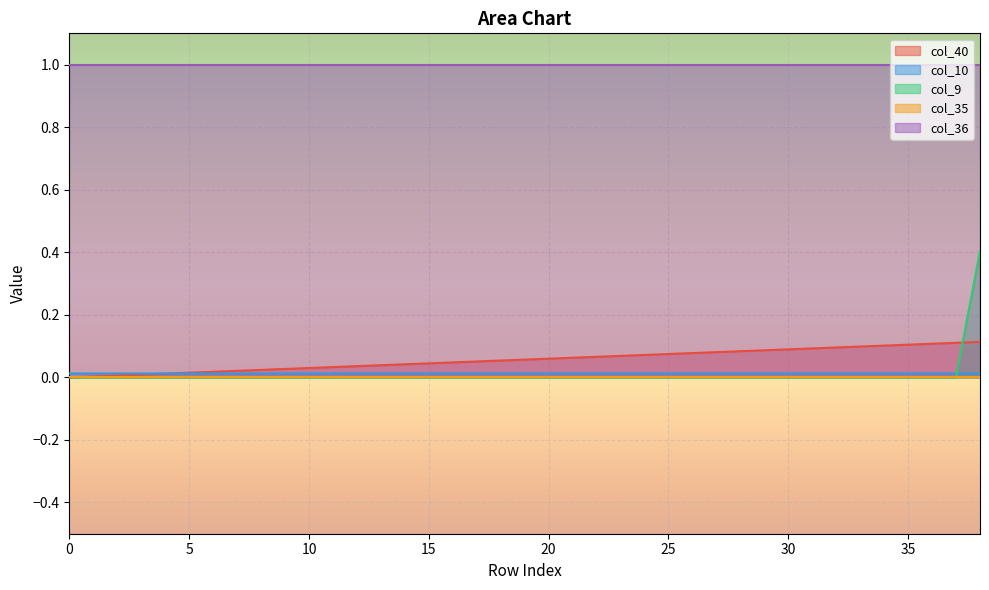

How many intersections are there between col_10 and col_40?

1